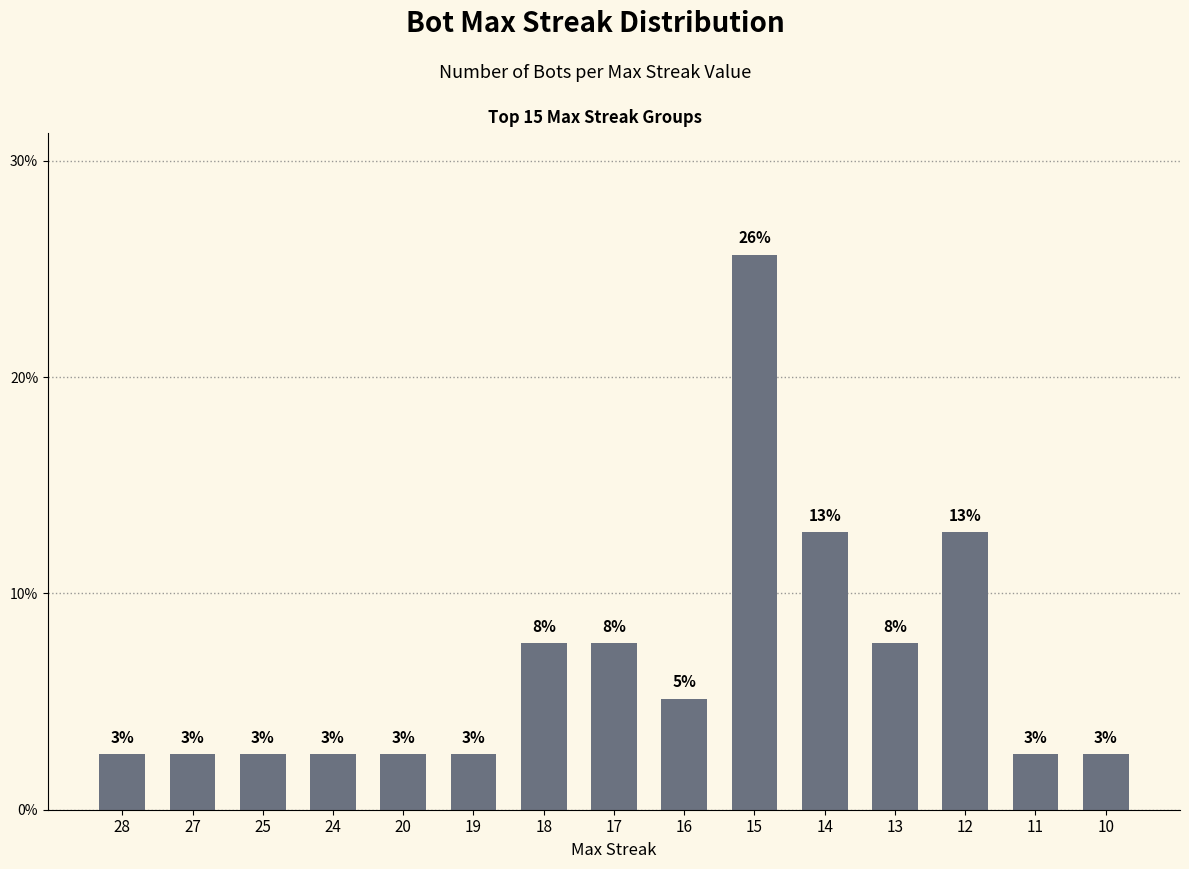

What value does the data have at 25?

2.6